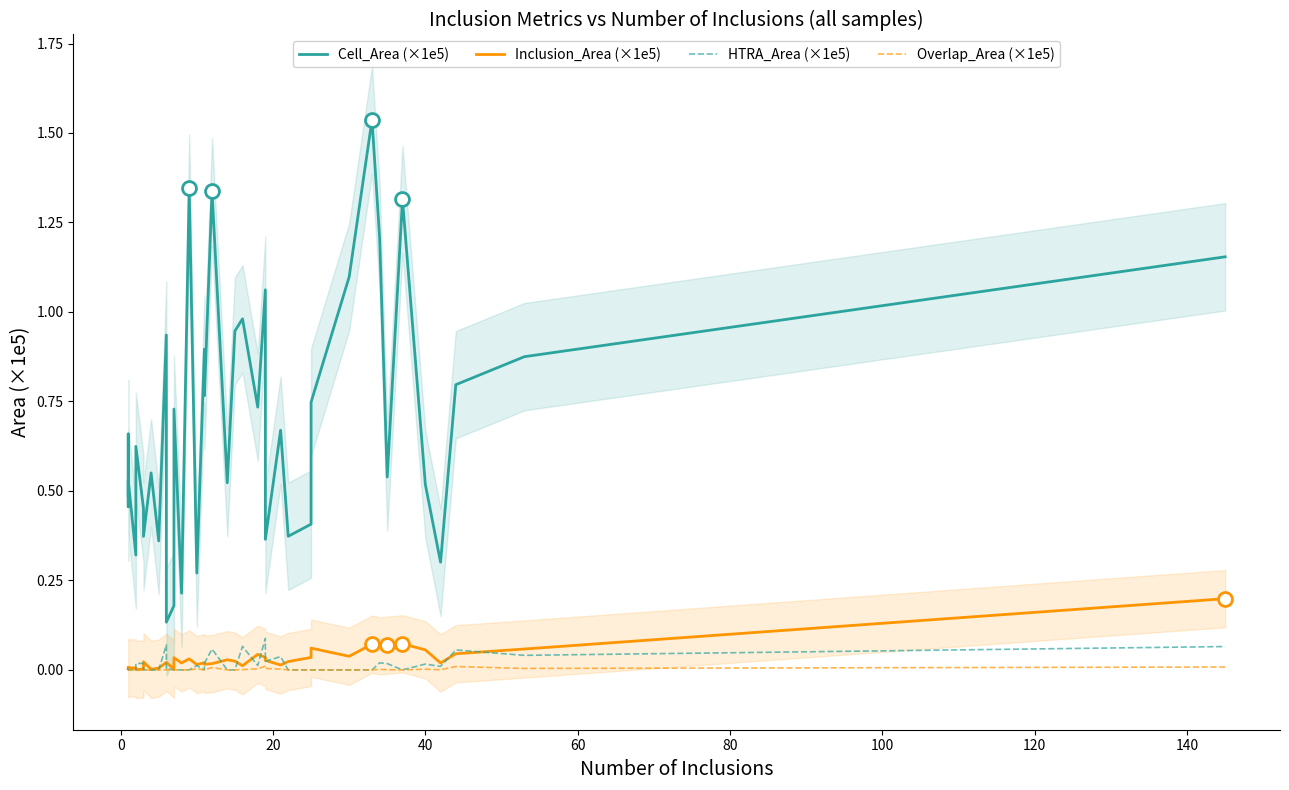

In HTRA_Area (×1e5), how many points are higher than both neighbors (excluding endpoints)?

11